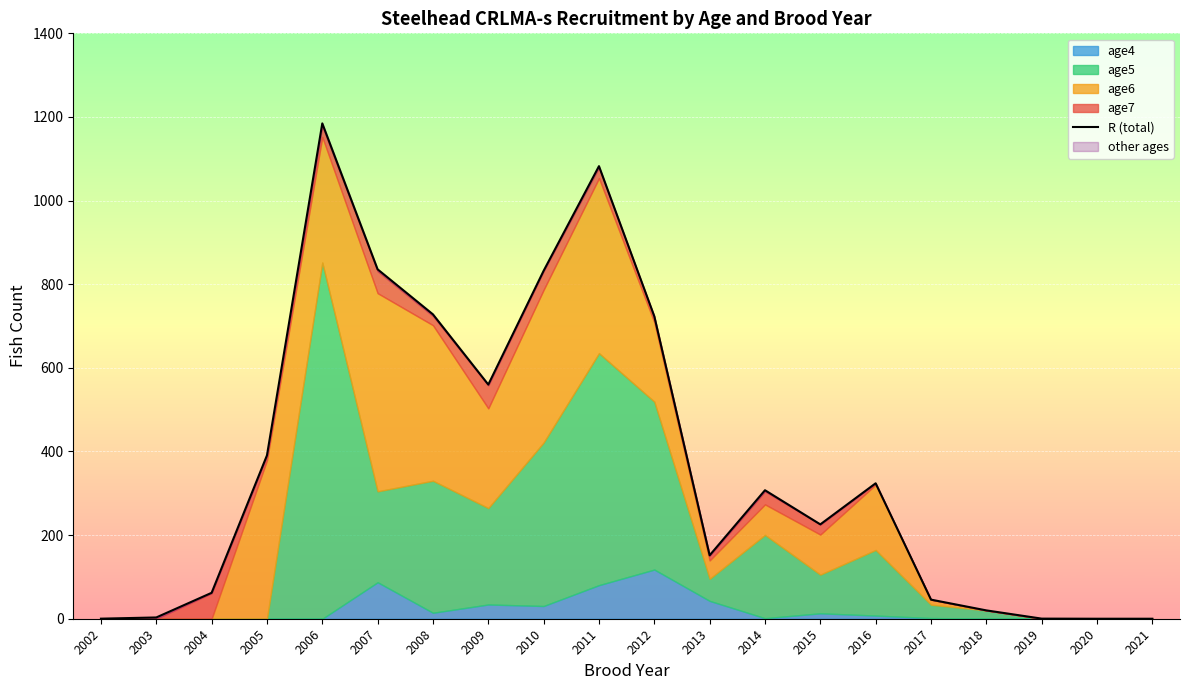

At which label is the value closest to 592?

2009